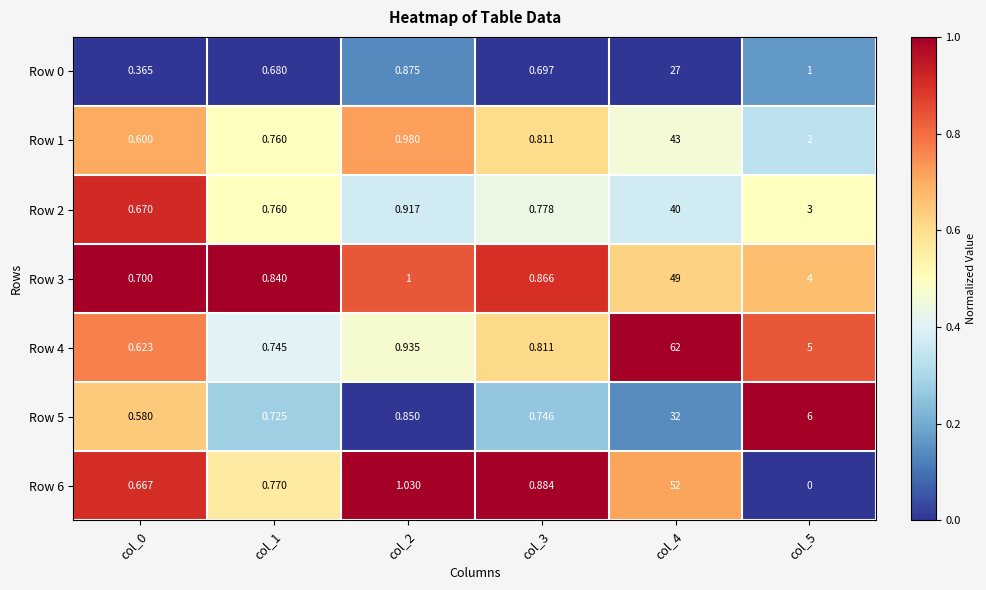

At which category is the sum across all series the highest?

col_4